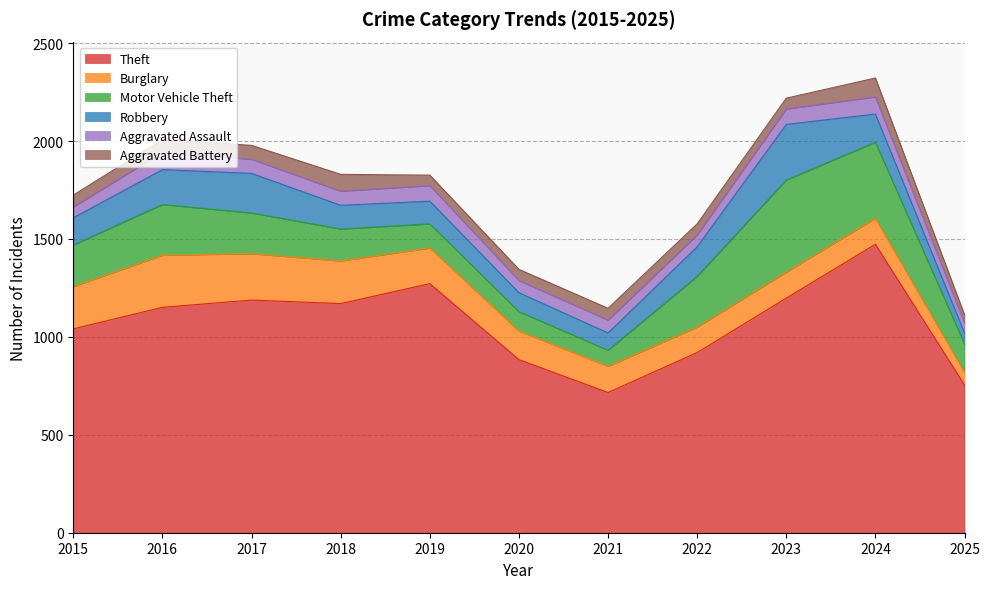

Which category has the lowest value across all series?

2025